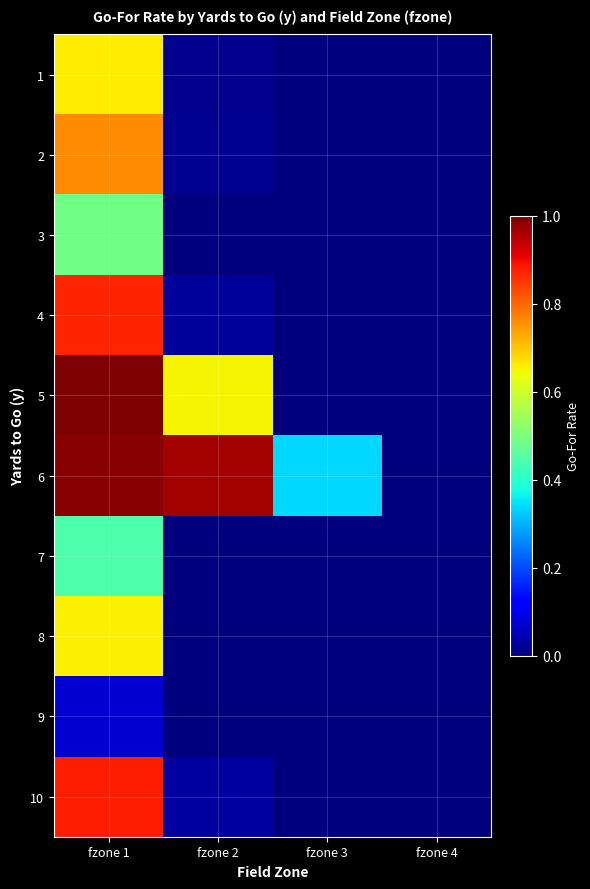

Reading left to right, what are all the values shown in this chart?

1: fzone 1=0.7	fzone 2=0.0	fzone 3=0.0	fzone 4=0.0
2: fzone 1=0.8	fzone 2=0.0	fzone 3=0.0	fzone 4=0.0
3: fzone 1=0.5	fzone 2=0.0	fzone 3=0.0	fzone 4=0.0
4: fzone 1=0.9	fzone 2=0.0	fzone 3=0.0	fzone 4=0.0
5: fzone 1=1.0	fzone 2=0.6	fzone 3=0.0	fzone 4=0.0
6: fzone 1=1.0	fzone 2=1.0	fzone 3=0.3	fzone 4=0.0
7: fzone 1=0.4	fzone 2=0.0	fzone 3=0.0	fzone 4=0.0
8: fzone 1=0.7	fzone 2=0.0	fzone 3=0.0	fzone 4=0.0
9: fzone 1=0.1	fzone 2=0.0	fzone 3=0.0	fzone 4=0.0
10: fzone 1=0.9	fzone 2=0.0	fzone 3=0.0	fzone 4=0.0